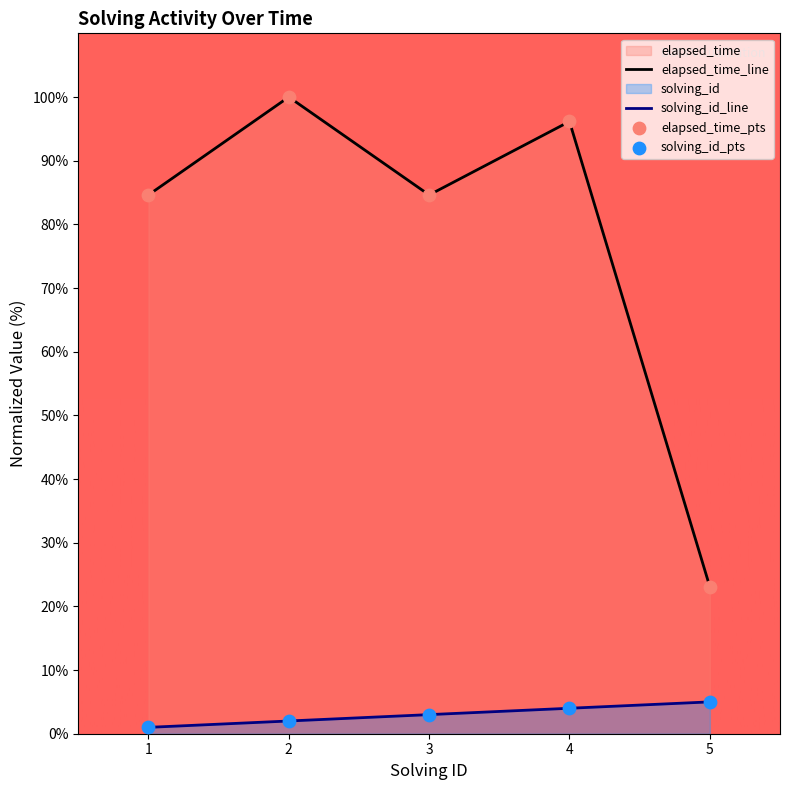

Which series has the largest total across all categories?

elapsed_time_line